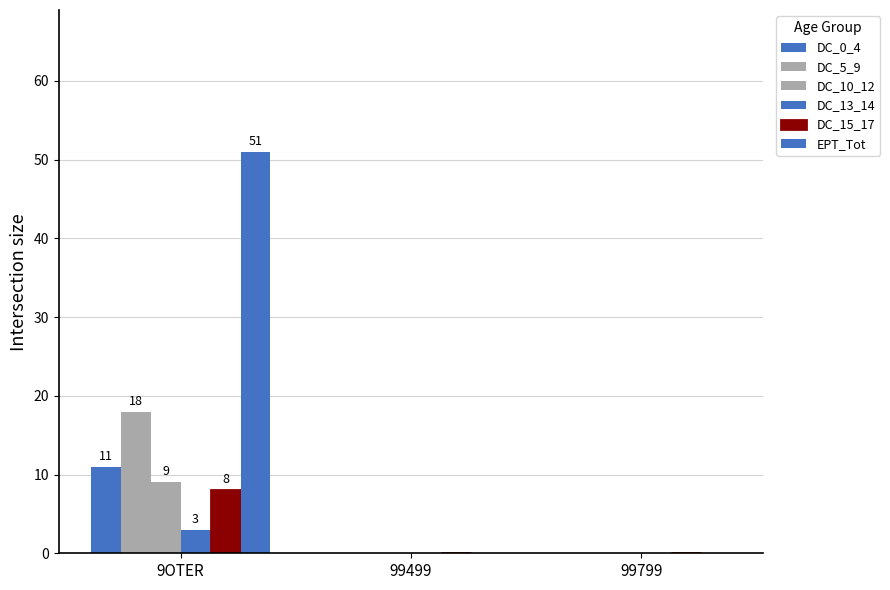

Count the number of categories in the chart.

3